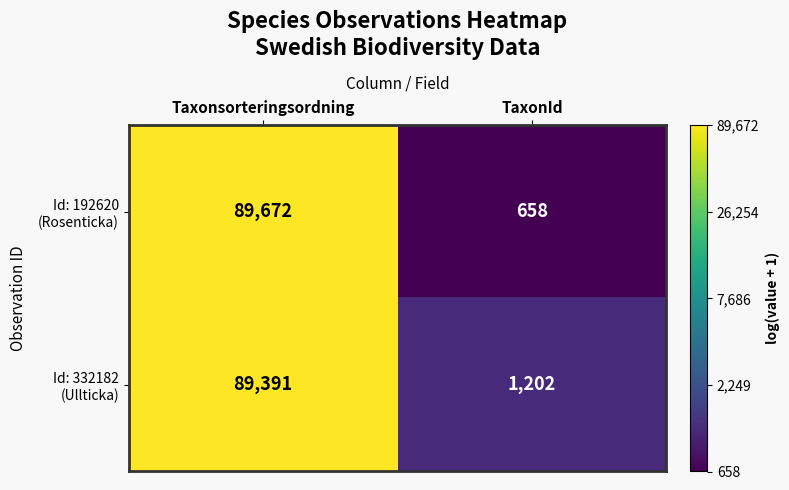

What is the spread (max minus min) of values at Taxonsorteringsordning?

281